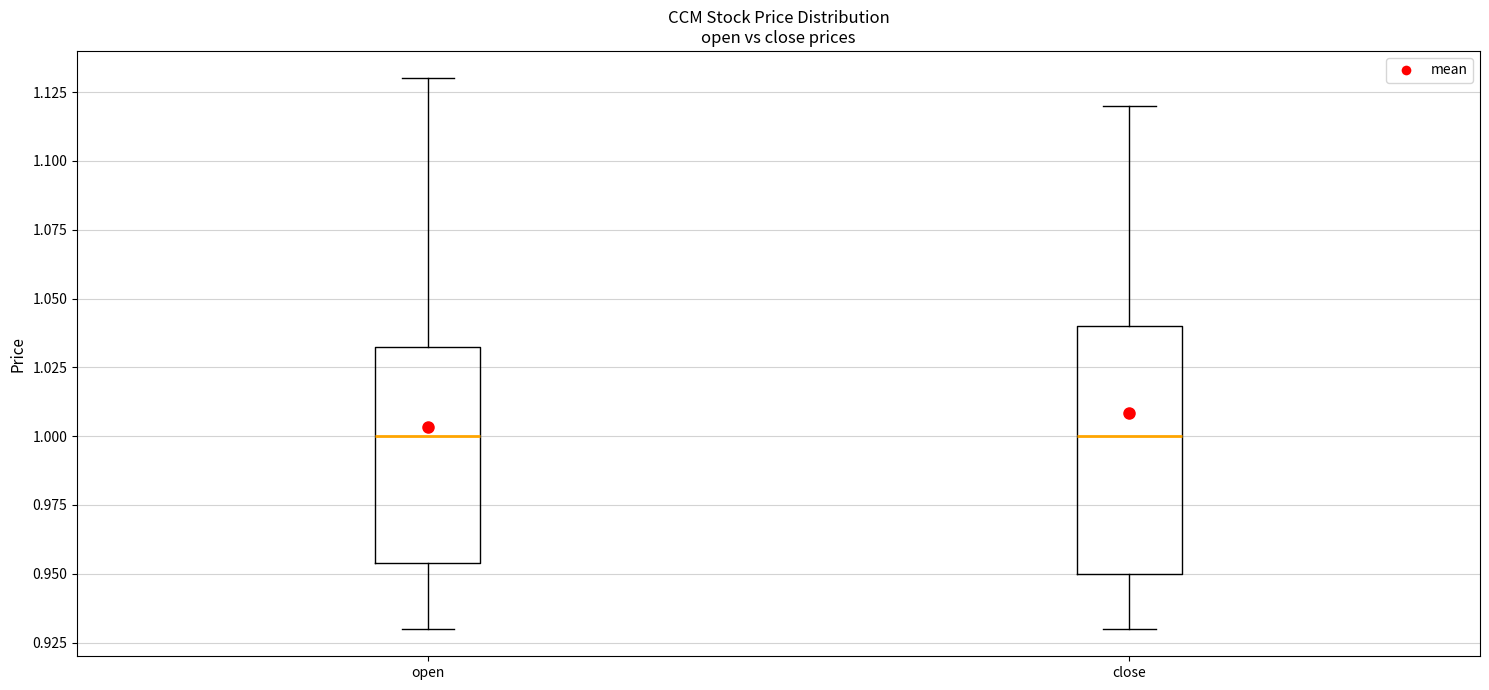

Reading left to right, read every box against the y-axis: the position of its median line, the range the box covers, and the ends of its whiskers. The values are not printed on the chart, so give them approximately, as read against the axis.

open: median 1.000, box 0.955 to 1.035, whiskers 0.930 to 1.130
close: median 1.000, box 0.950 to 1.040, whiskers 0.930 to 1.120